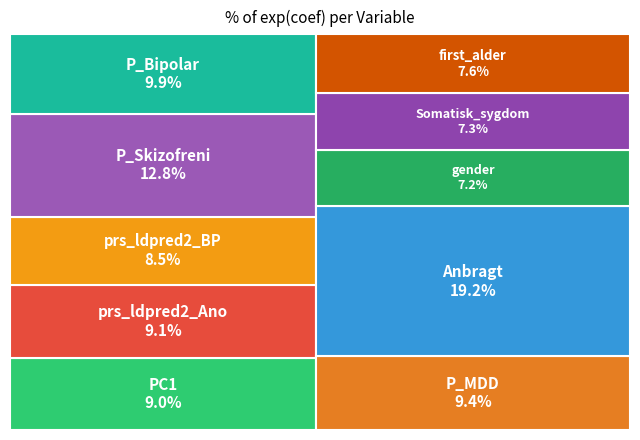

Is it true that prs_ldpred2_BP is 1% of the pie?

False